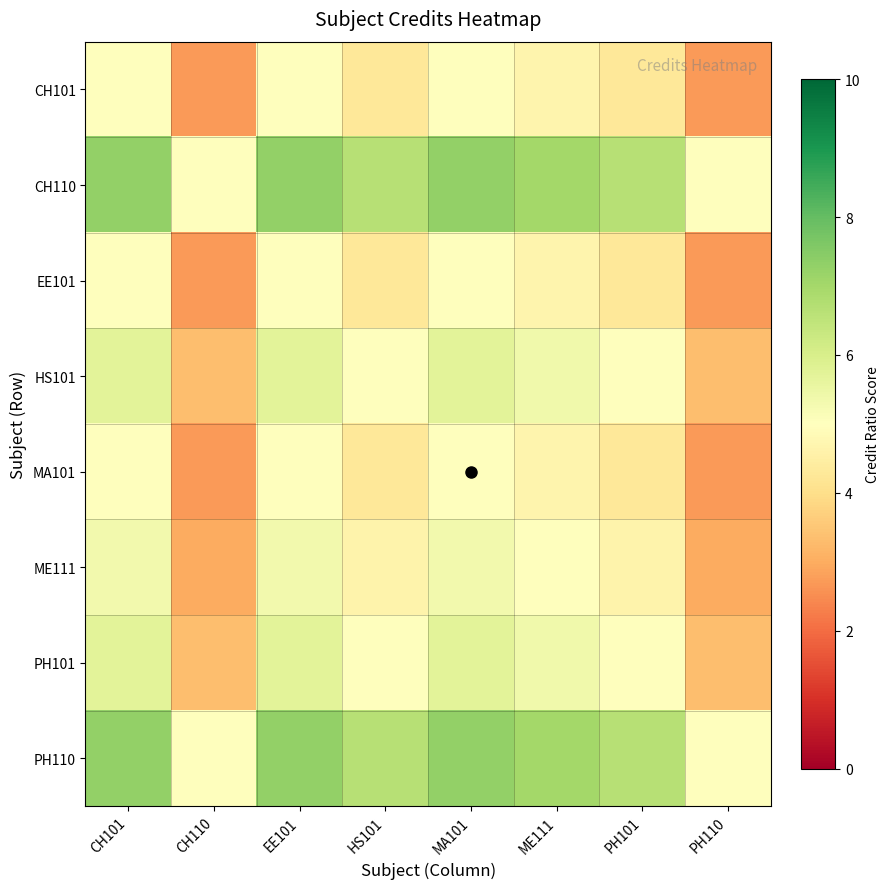

Which series has the largest total across all categories?

CH110